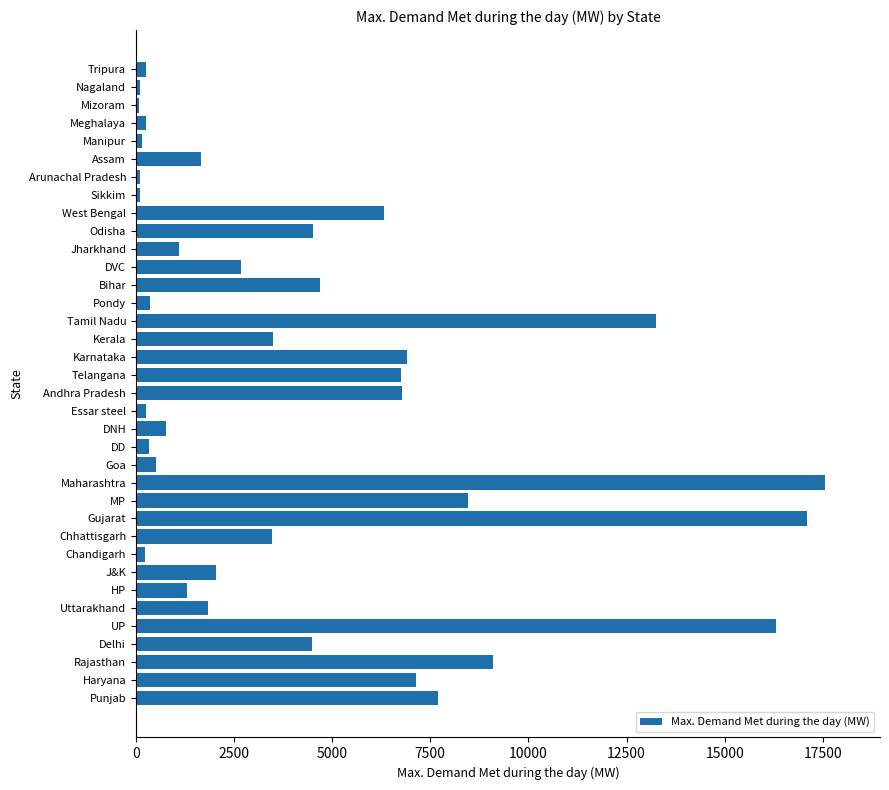

What is the change in value from UP to J&K?

-14273